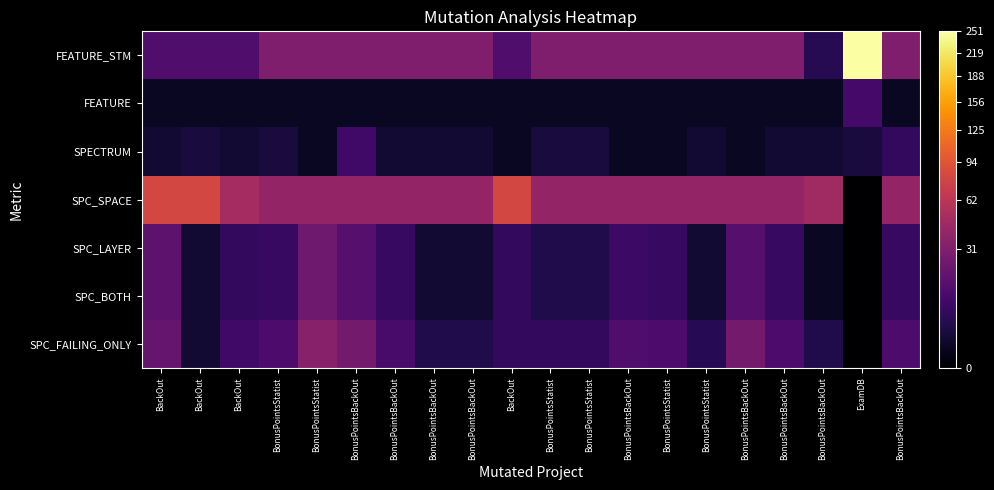

Which series has the largest total across all categories?

SPC_SPACE